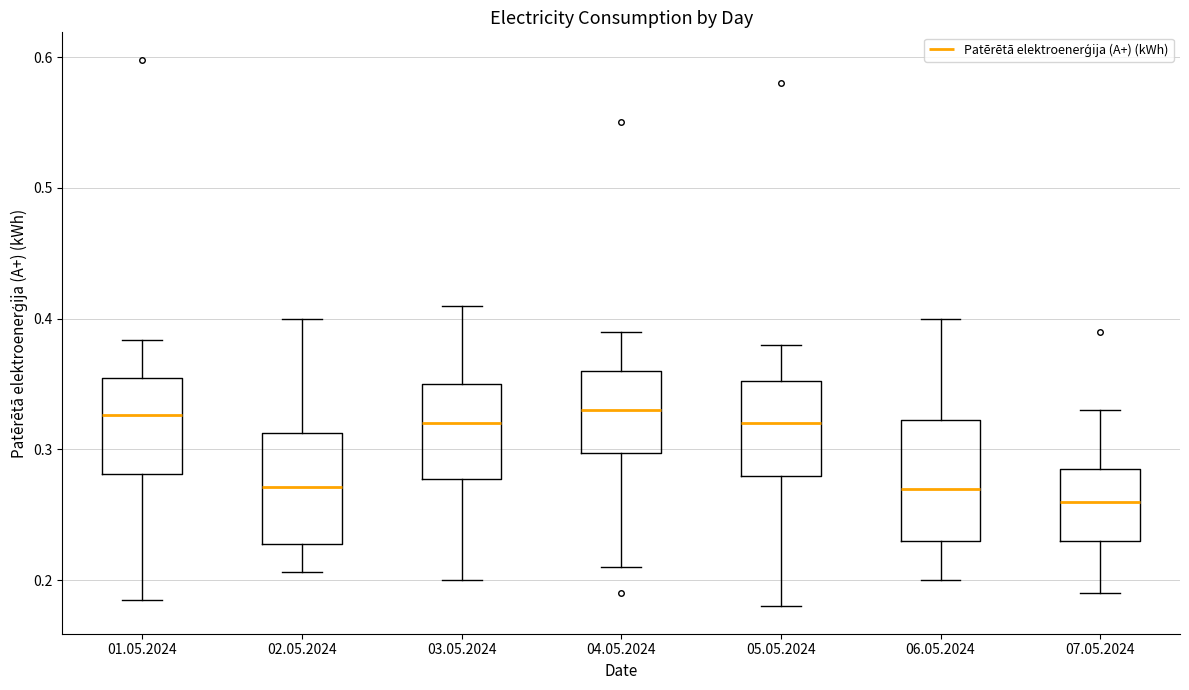

Reading left to right, read every box against the y-axis: the position of its median line, the range the box covers, and the ends of its whiskers. The values are not printed on the chart, so give them approximately, as read against the axis.

01.05.2024: median 0.33, box 0.28 to 0.35, whiskers 0.19 to 0.38
02.05.2024: median 0.27, box 0.23 to 0.31, whiskers 0.21 to 0.40
03.05.2024: median 0.32, box 0.28 to 0.35, whiskers 0.20 to 0.41
04.05.2024: median 0.33, box 0.30 to 0.36, whiskers 0.21 to 0.39
05.05.2024: median 0.32, box 0.28 to 0.35, whiskers 0.18 to 0.38
06.05.2024: median 0.27, box 0.23 to 0.32, whiskers 0.20 to 0.40
07.05.2024: median 0.26, box 0.23 to 0.29, whiskers 0.19 to 0.33